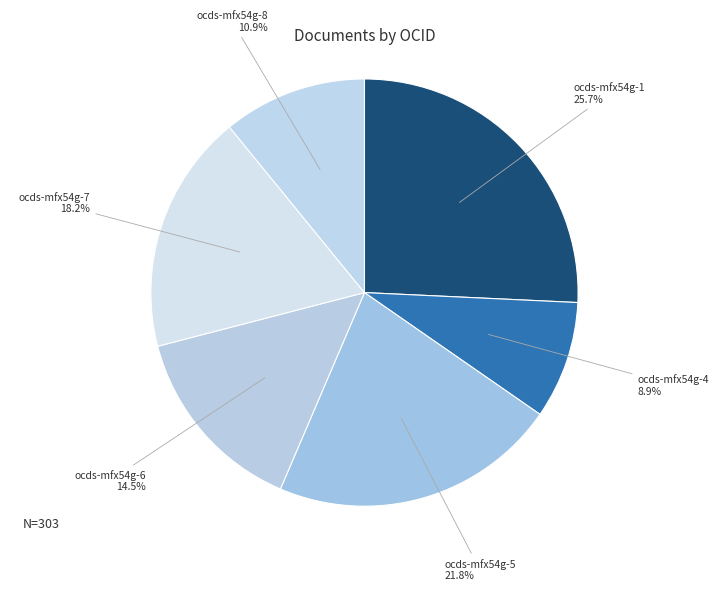

Rank the categories by value from lowest to highest.

ocds-mfx54g-4, ocds-mfx54g-8, ocds-mfx54g-6, ocds-mfx54g-7, ocds-mfx54g-5, ocds-mfx54g-1